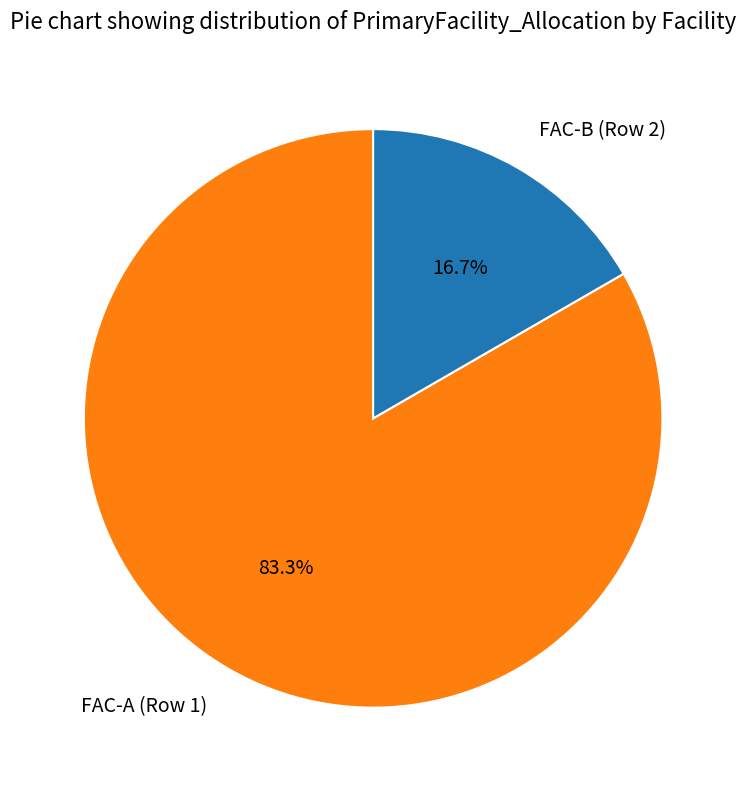

To the nearest percent, what percentage of the pie is FAC-A (Row 1)?

83%